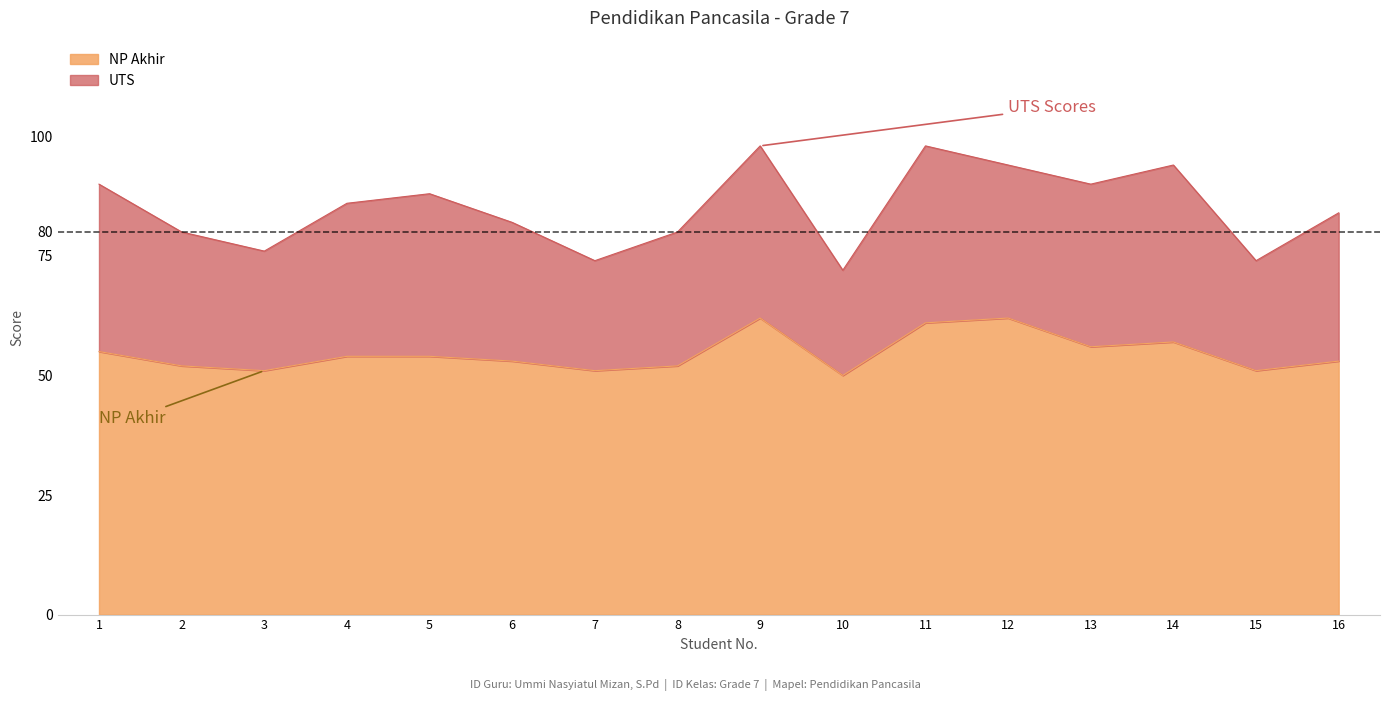

The value of NP Akhir at 15 is 51. True or false?

True